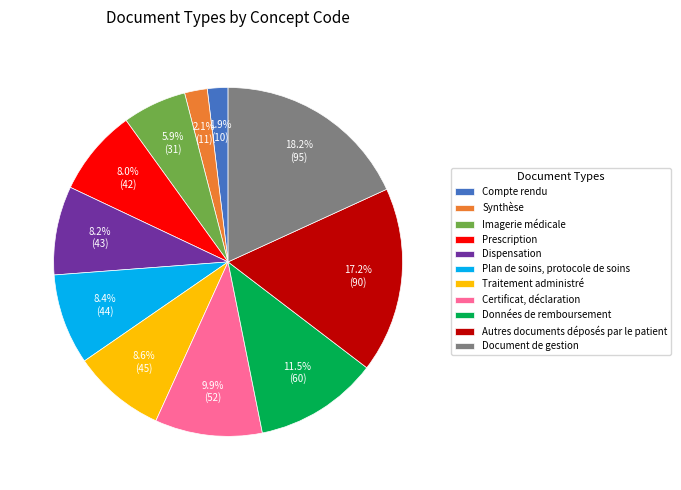

Does Certificat, déclaration account for over 50% of the chart?

No